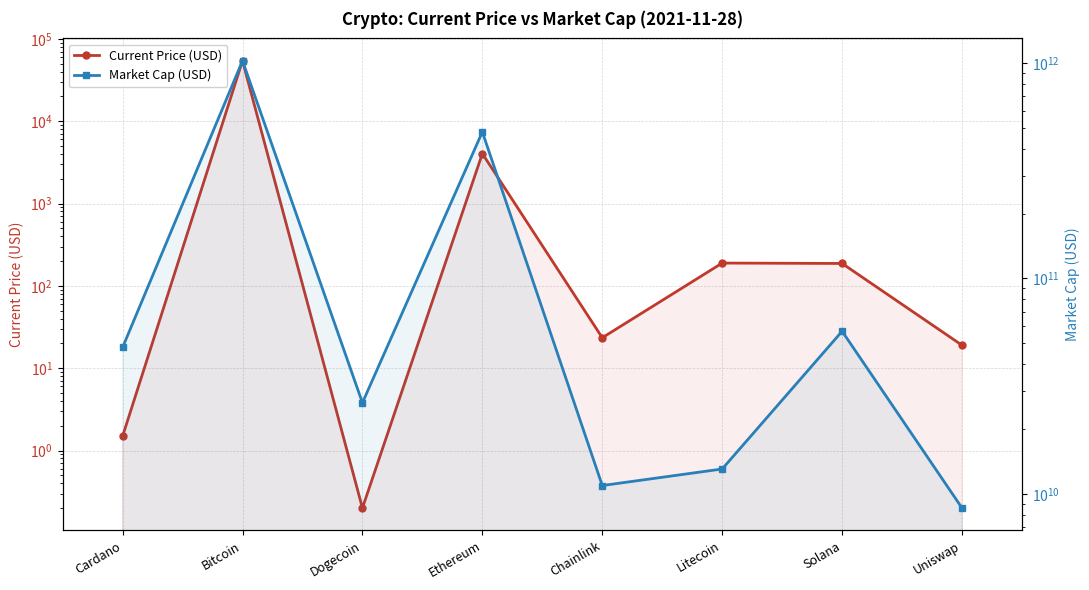

True or false: Current Price (USD) has a value of 0.2 at Dogecoin.

True